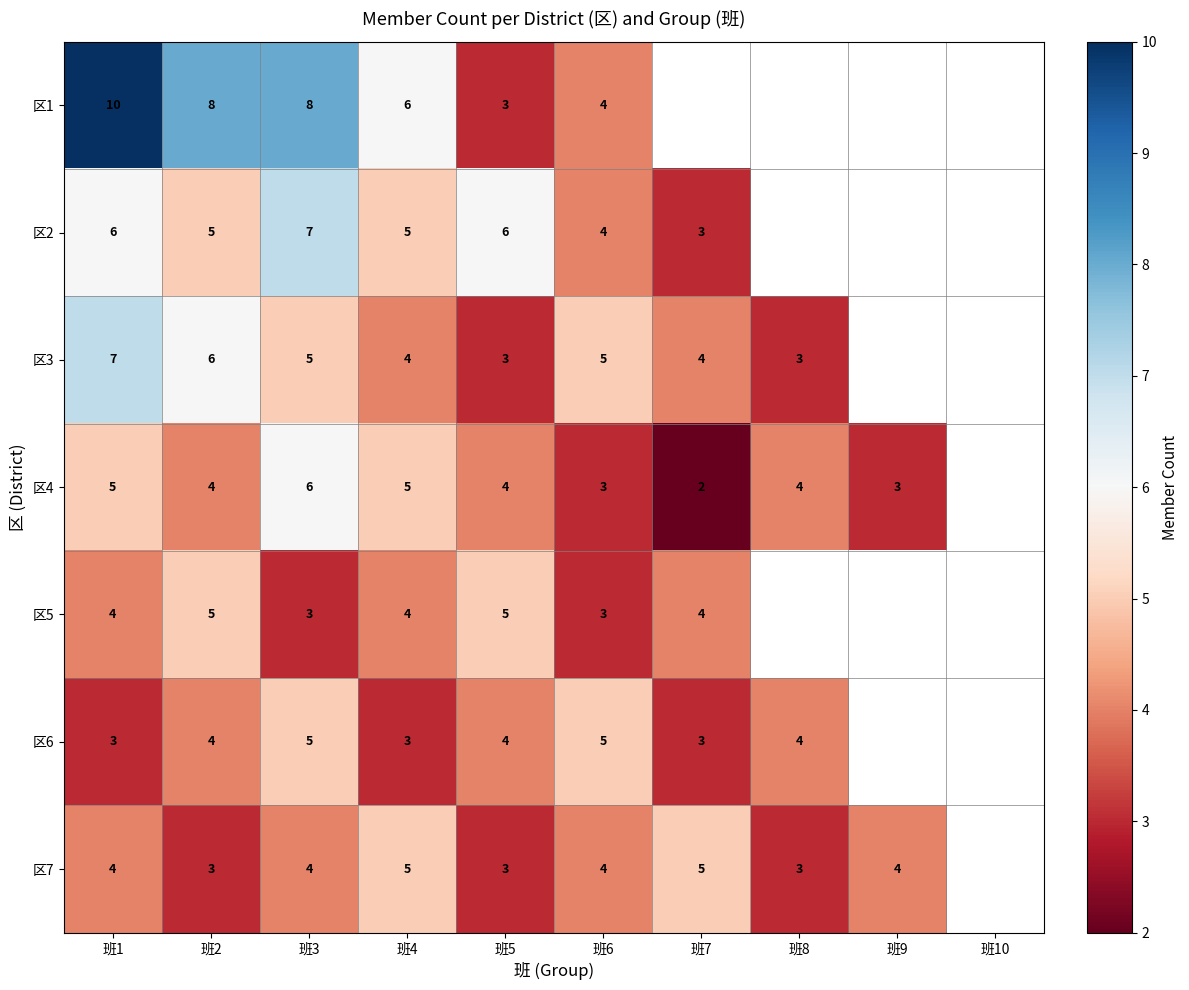

The 区4 series shows 8.3 at 班4. True or false?

False